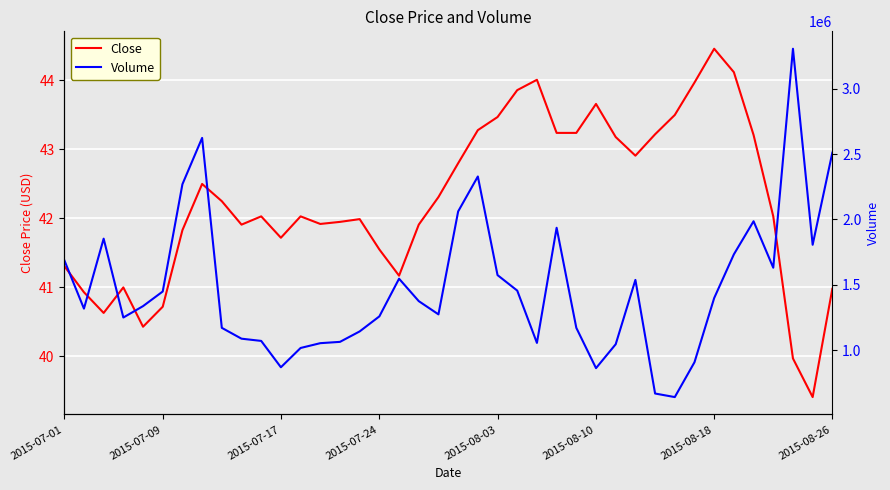

What are all the series names shown in the legend?

Close, Volume